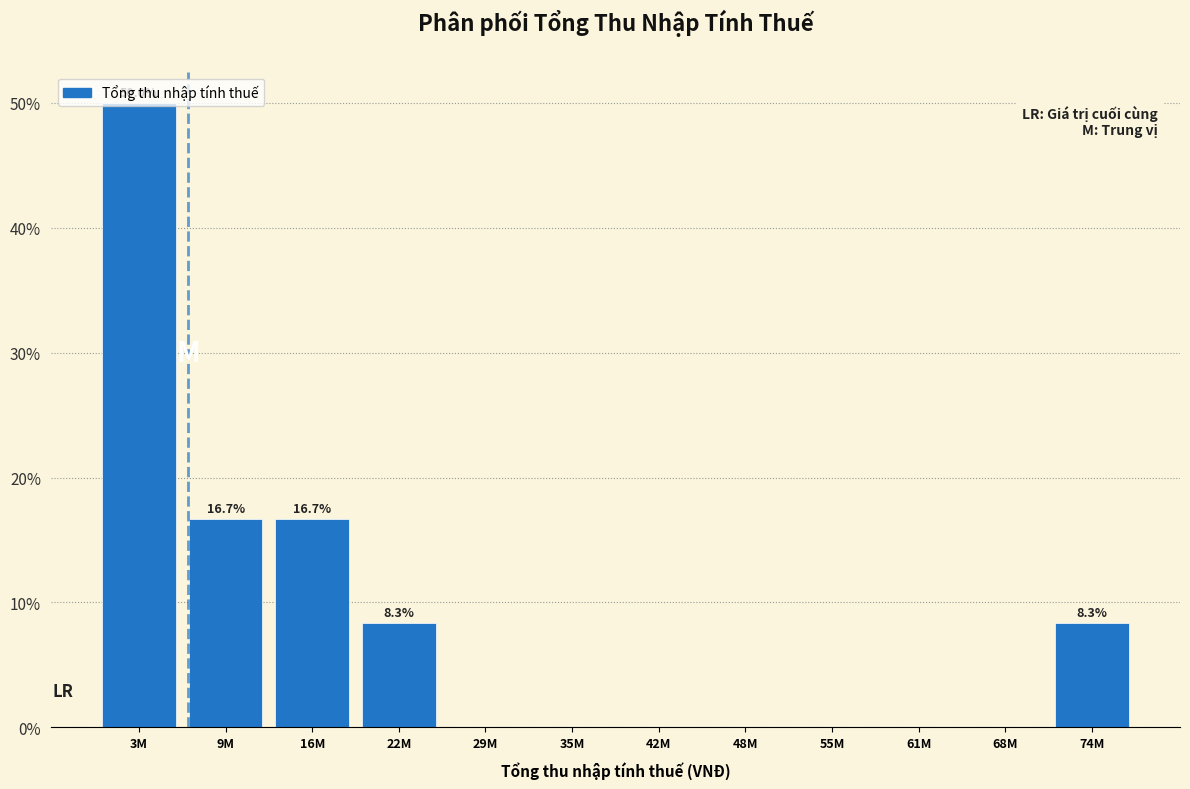

What is the maximum value shown in the chart?

50.0